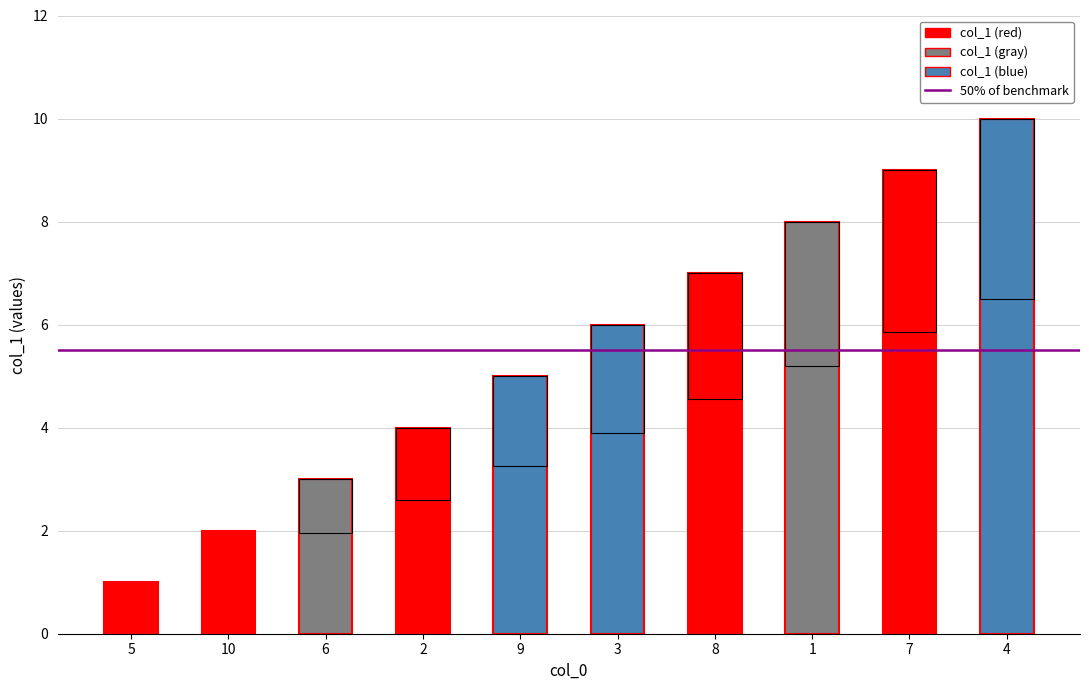

What is the value of the 5th bar from the left?

5